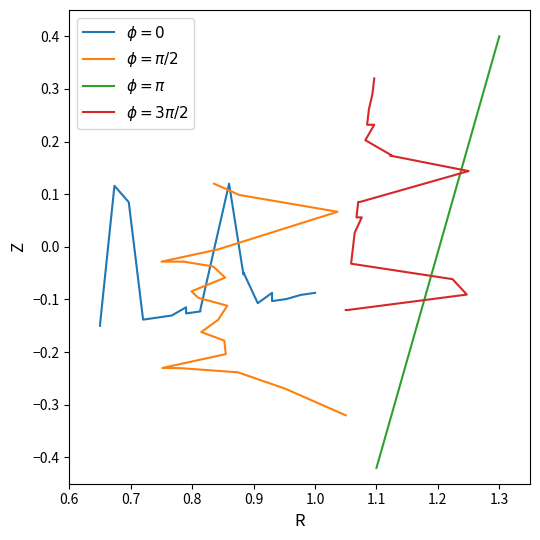

The $\phi = \pi$ series shows 0.3 at 15. True or false?

False